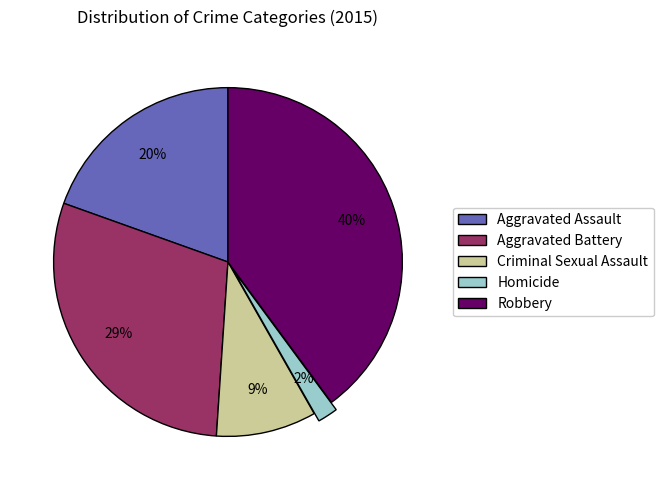

Is Homicide the majority of the pie?

No